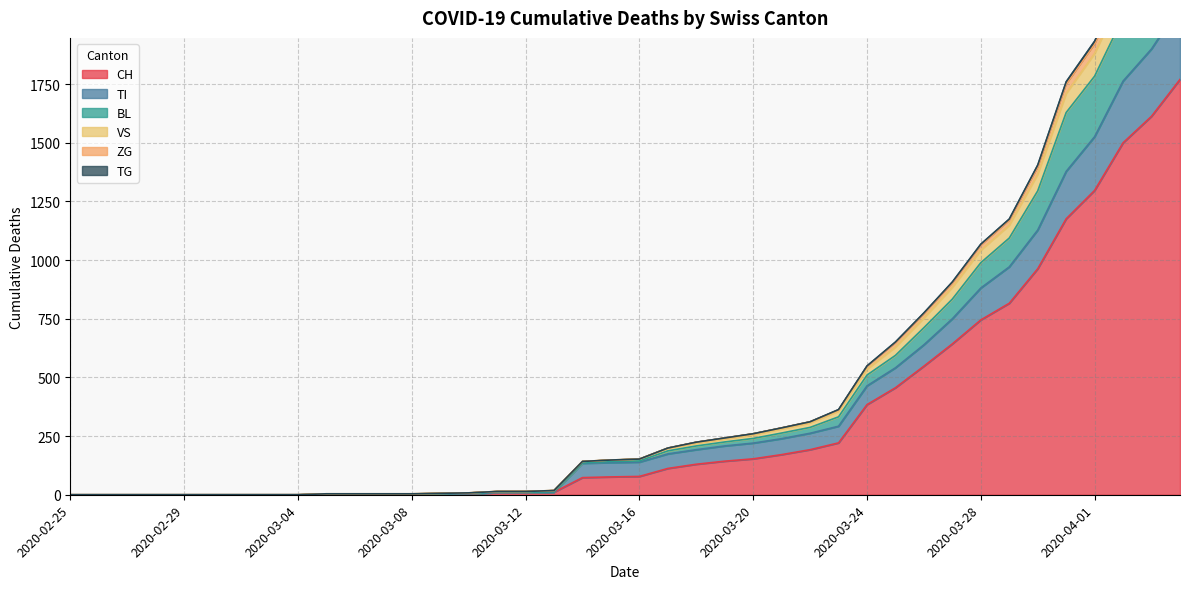

What is the value of the BL point at the 16th from the left?

14